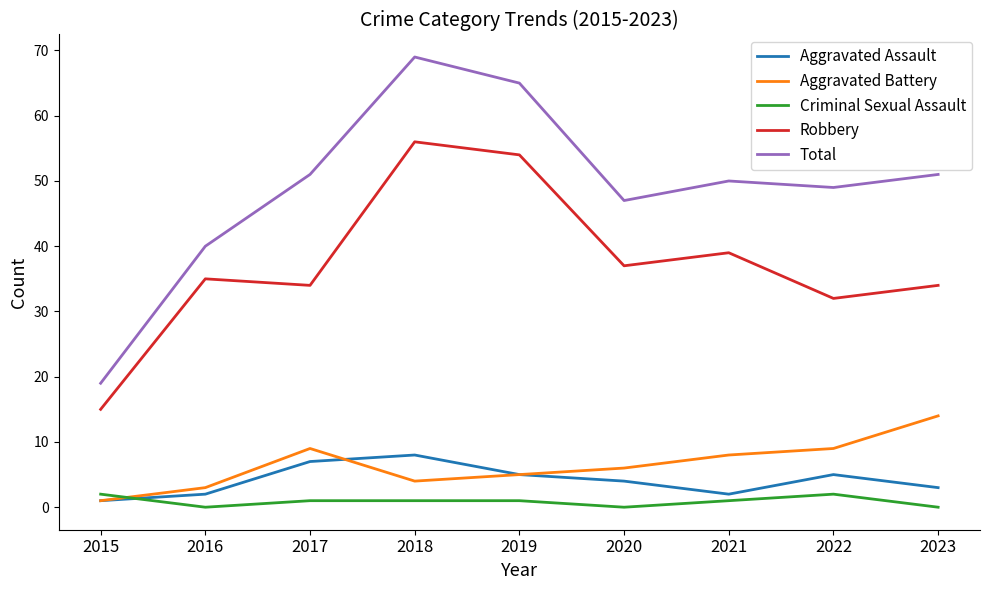

What are all the series names shown in the legend?

Aggravated Assault, Aggravated Battery, Criminal Sexual Assault, Robbery, Total